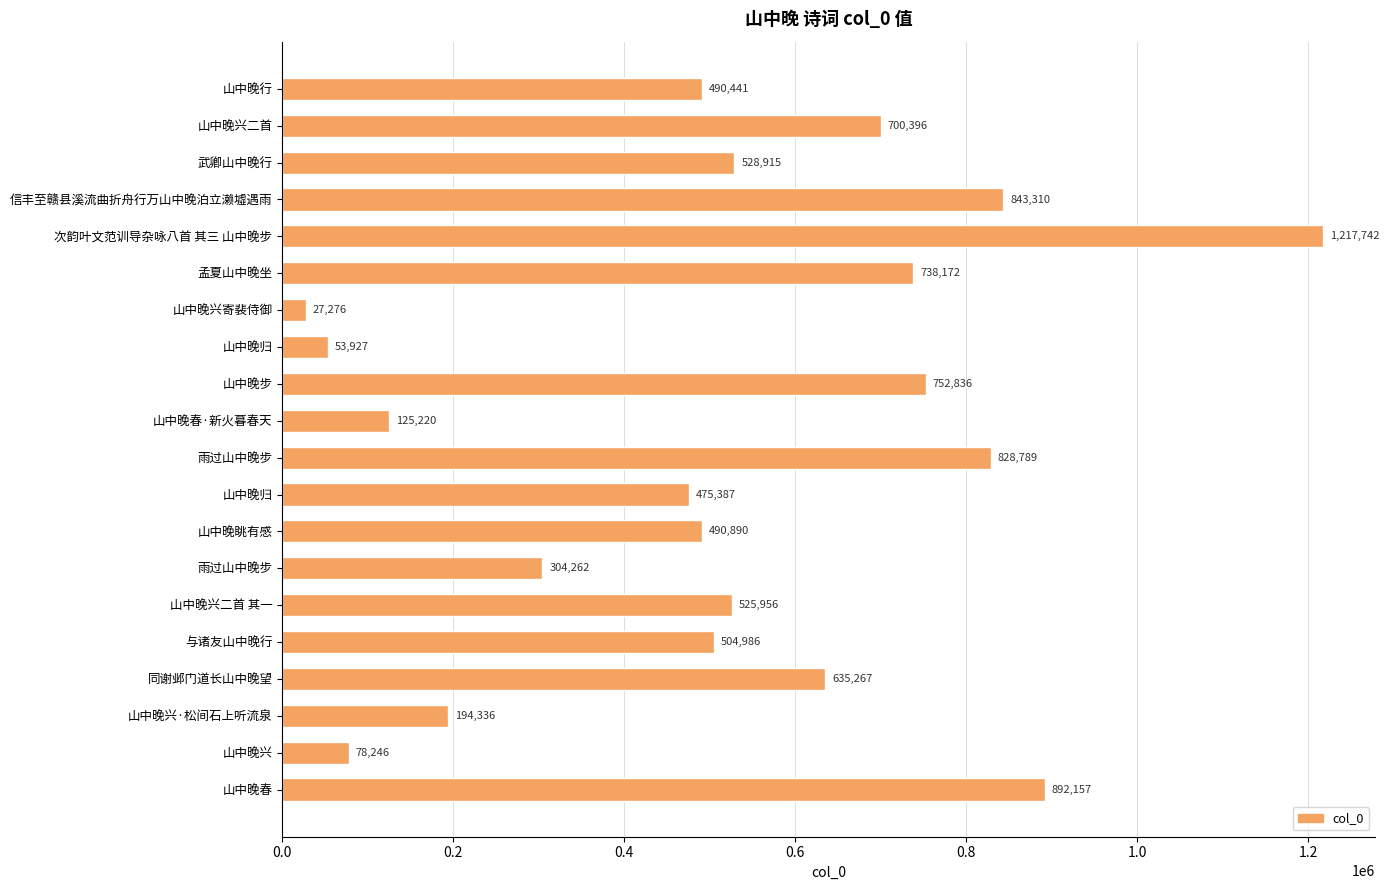

How many distinct data groups are displayed?

1